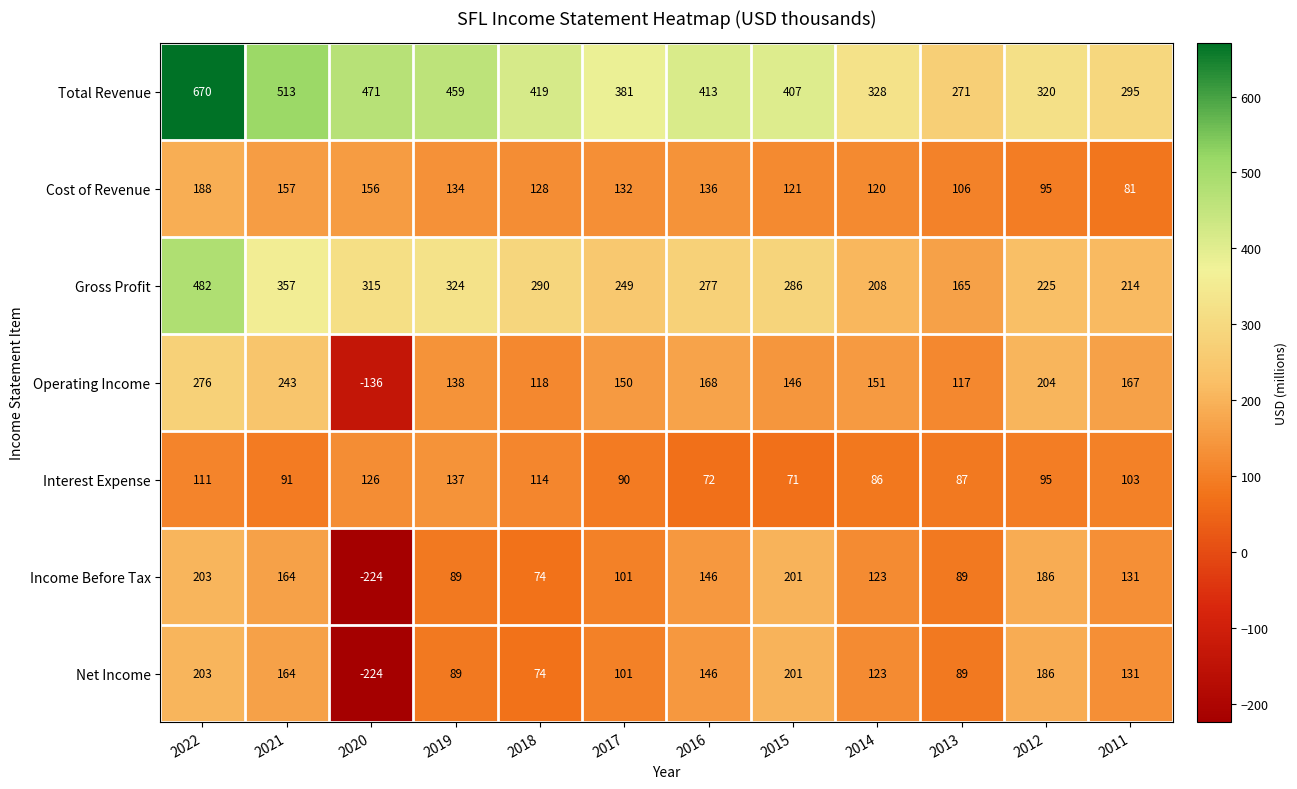

What is the difference between the Total Revenue values at 2012 and 2018?

99